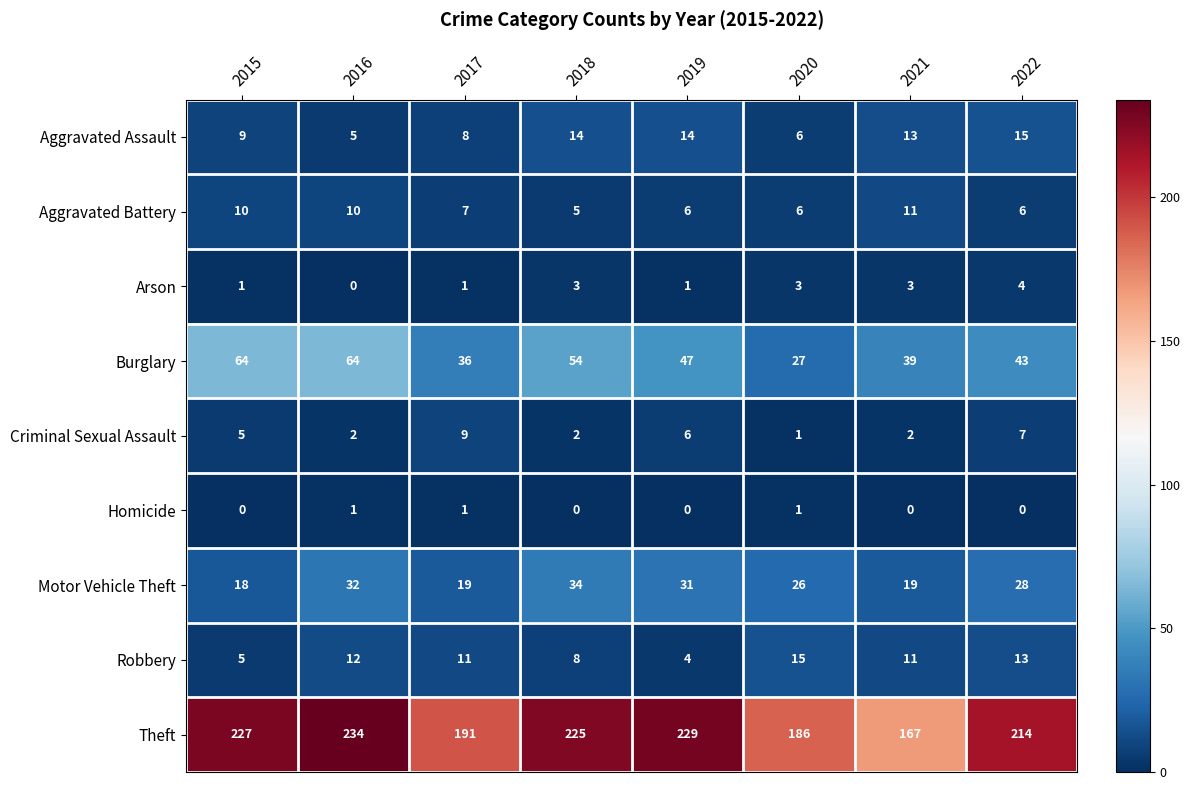

How many positive values does the Arson series have?

7